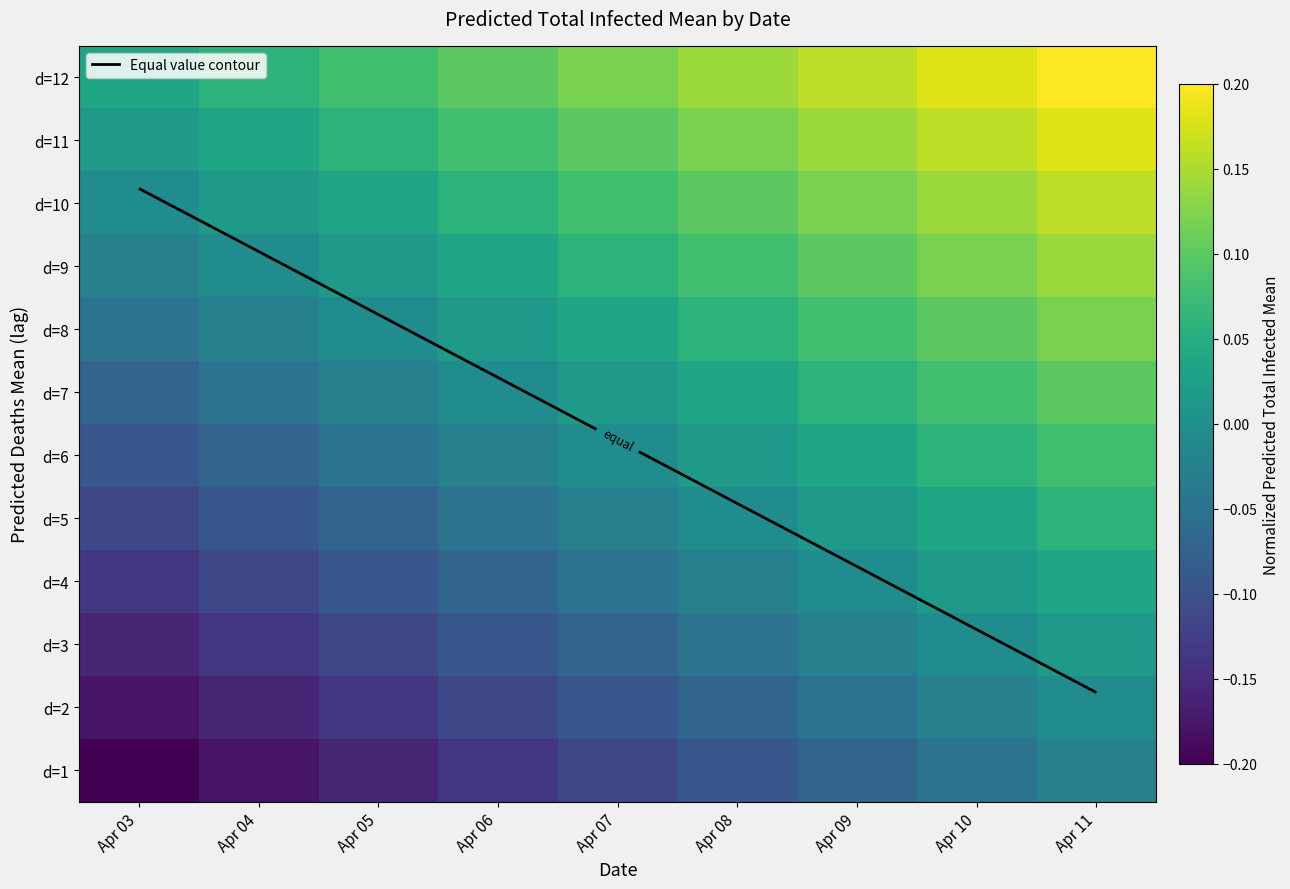

What is the greatest value displayed?

0.2